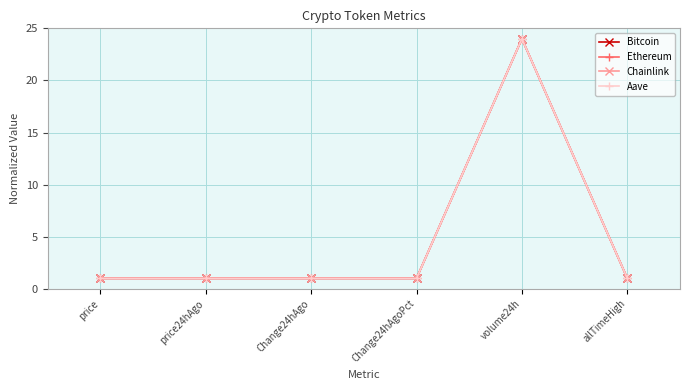

At which category is the sum across all series the highest?

volume24h